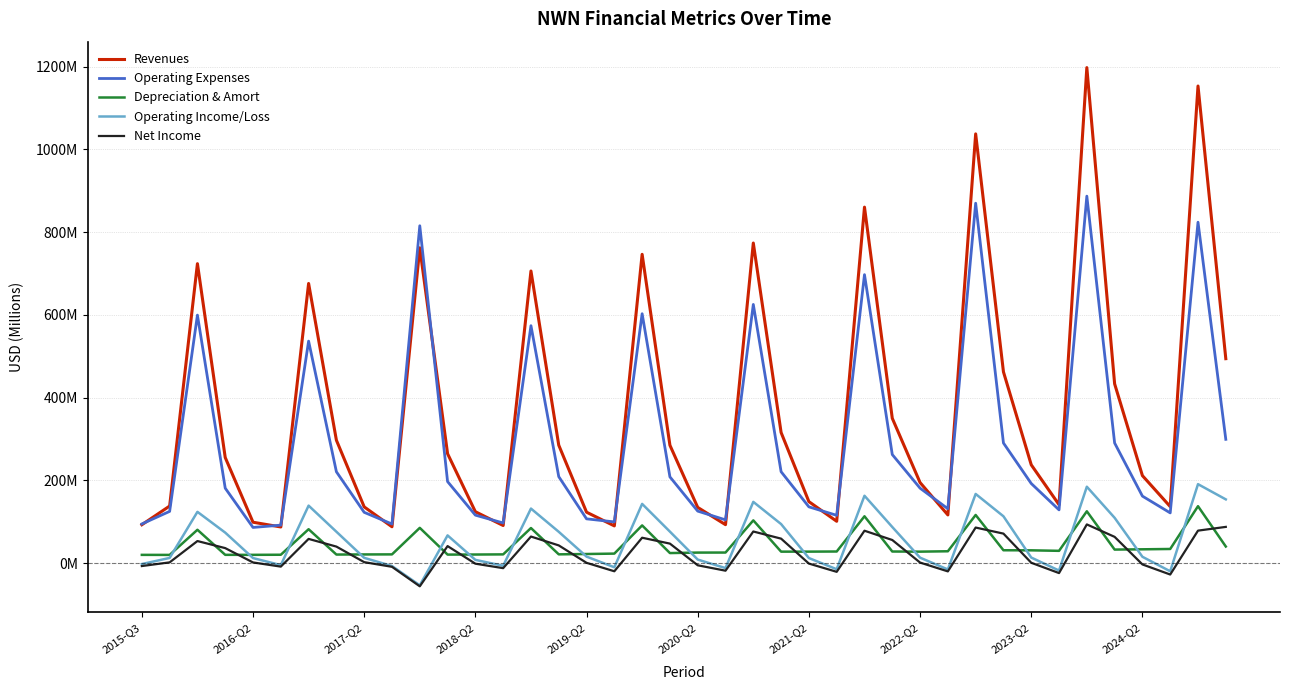

What are all the series names shown in the legend?

Revenues, Operating Expenses, Depreciation & Amort, Operating Income/Loss, Net Income